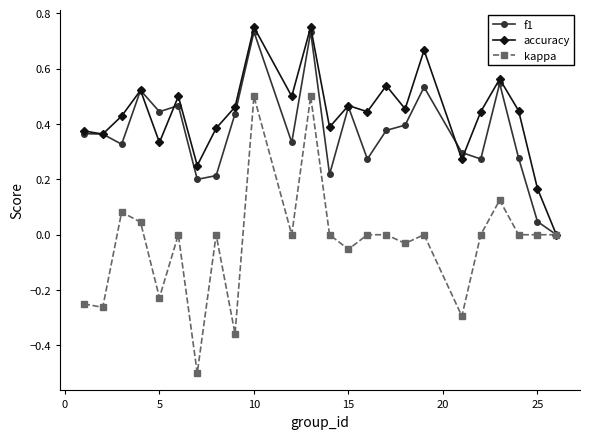

Which series has the largest total across all categories?

accuracy